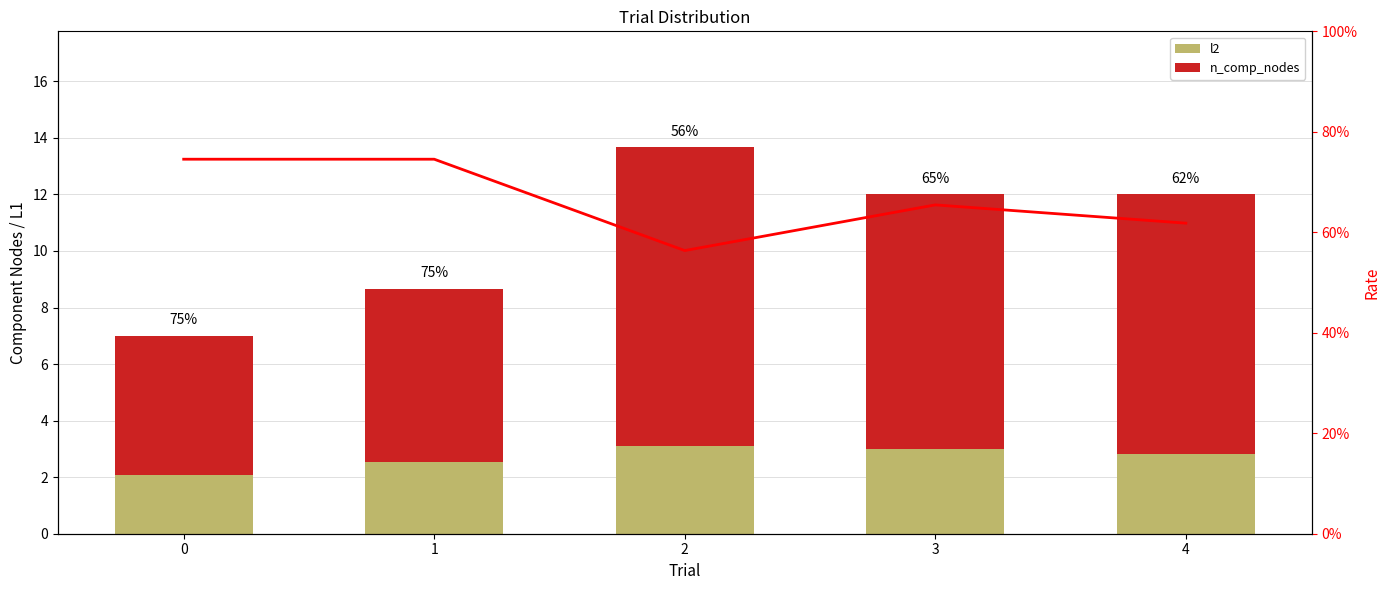

What is the average value of the n_comp_nodes series?

8.0